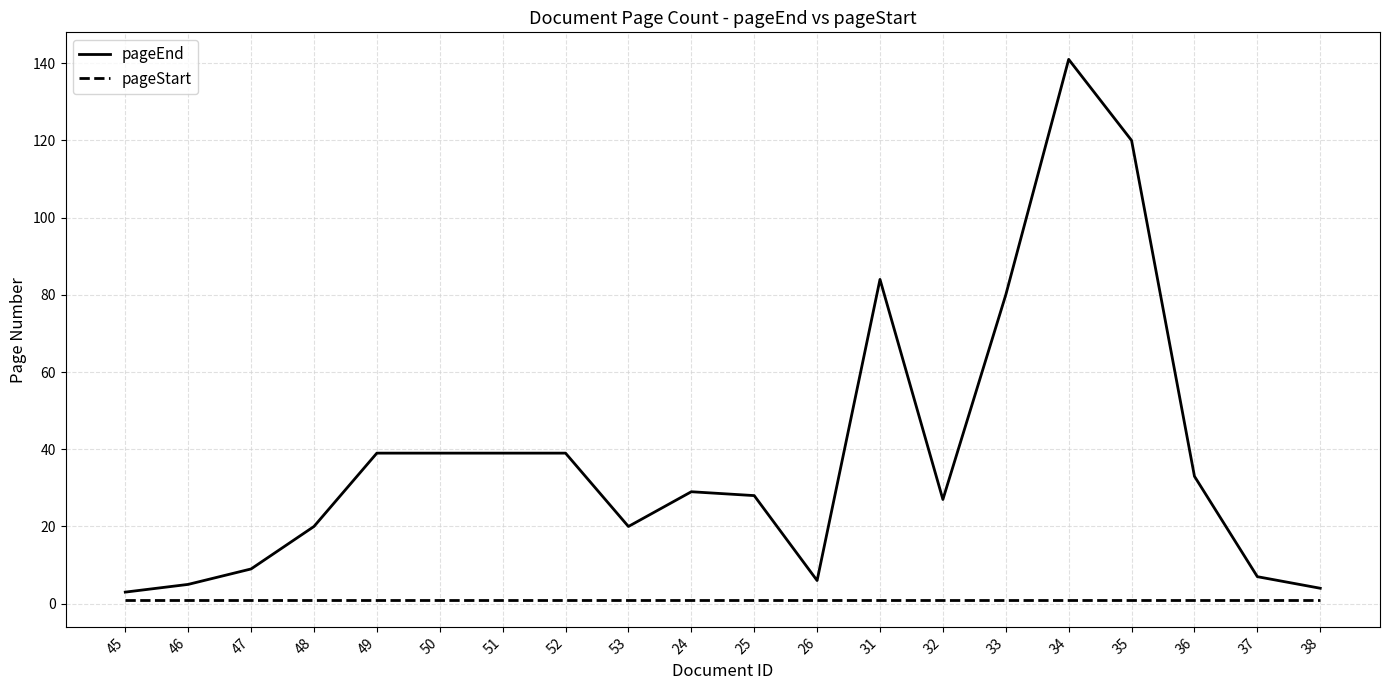

Rank the series by their maximum value, from highest to lowest.

pageEnd, pageStart